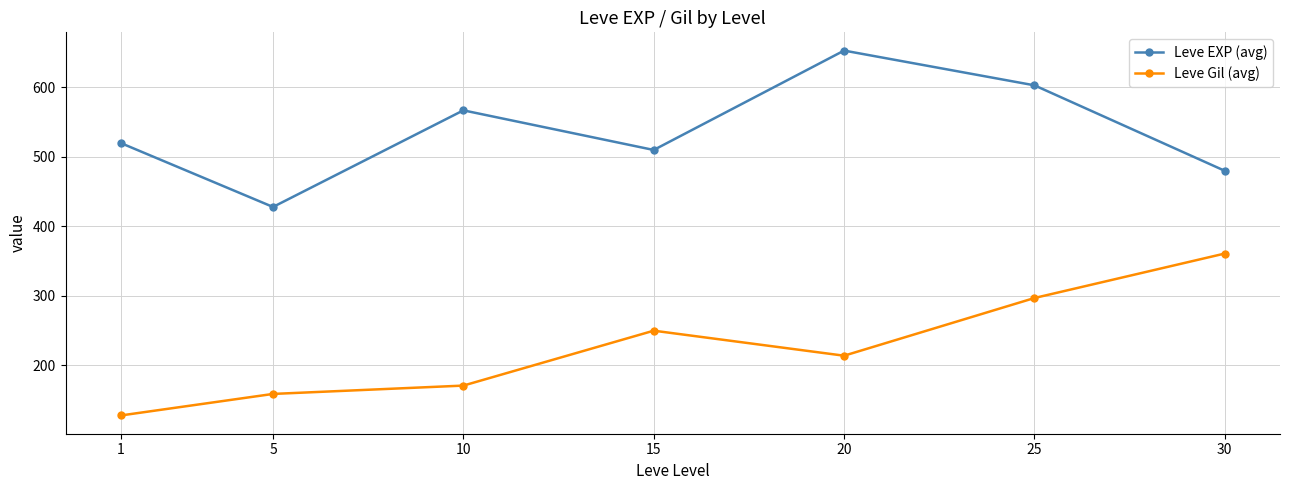

True or false: Leve EXP (avg) and Leve Gil (avg) intersect in this chart.

False